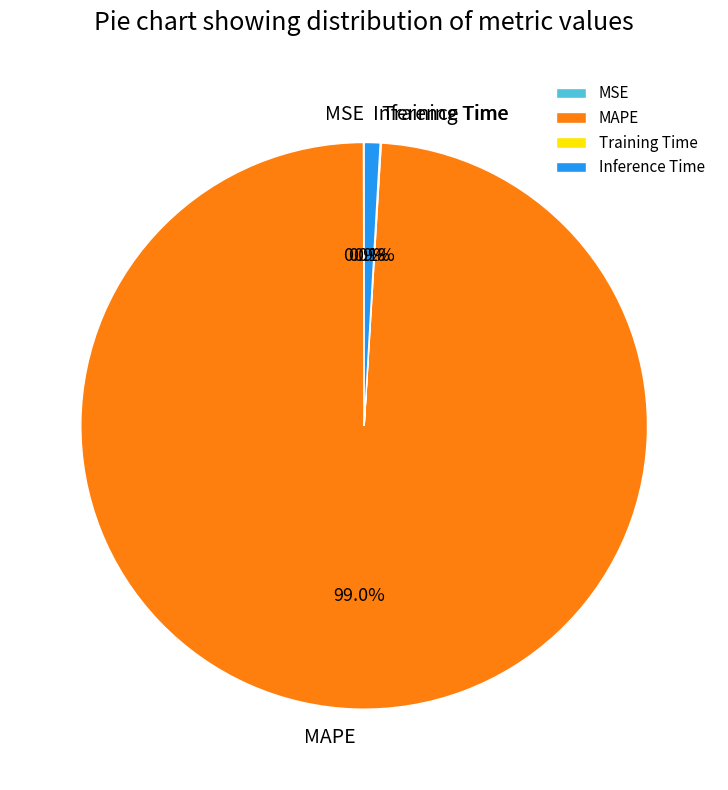

Combined, what portion of the pie is Inference Time and MAPE?

99.9%